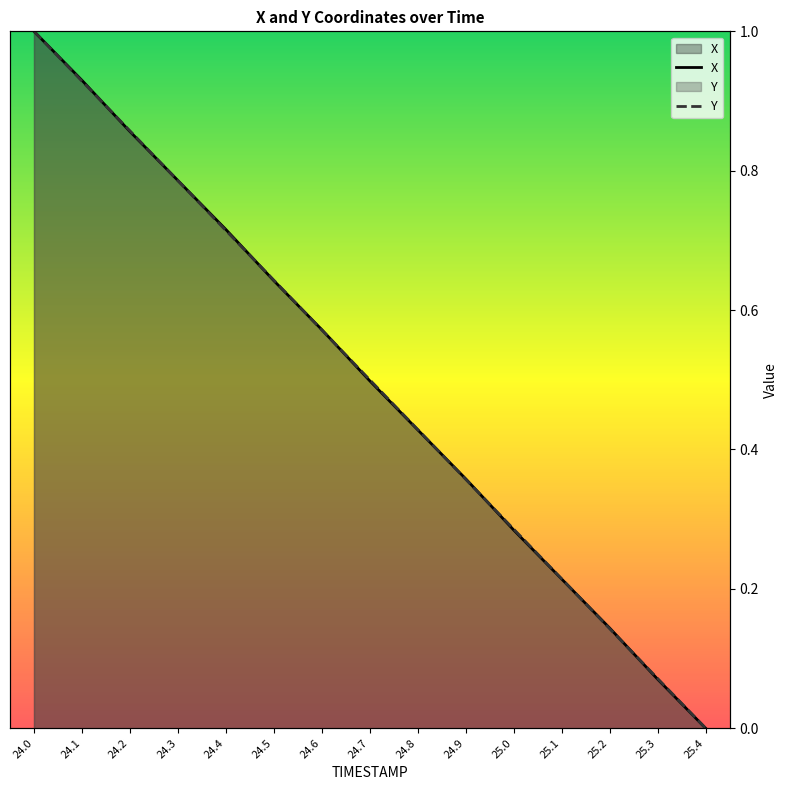

What is the total value across all series at 24.8?

0.9